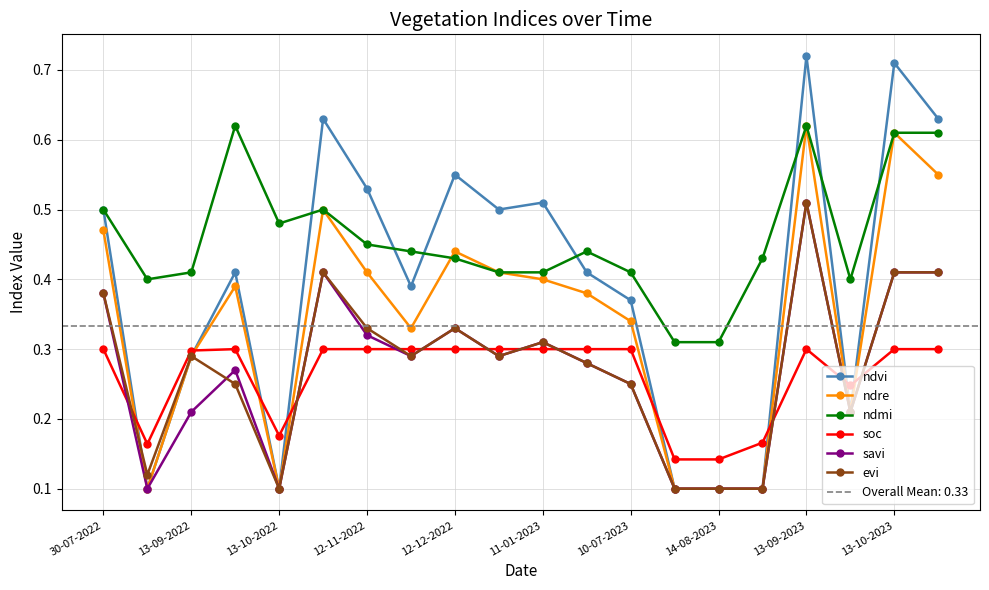

What is the minimum value shown in the chart?

0.1